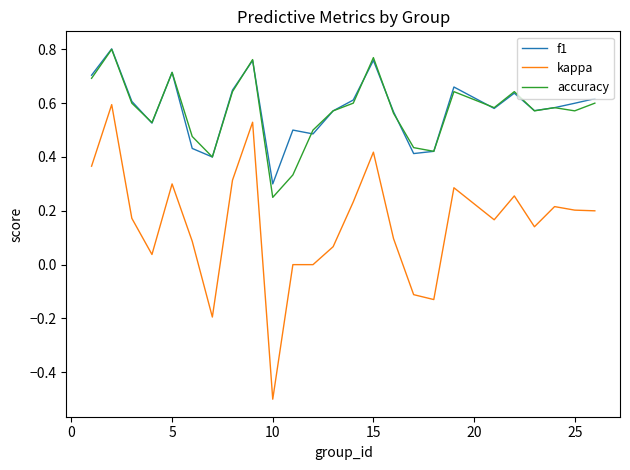

Which series has the largest range (max minus min)?

kappa